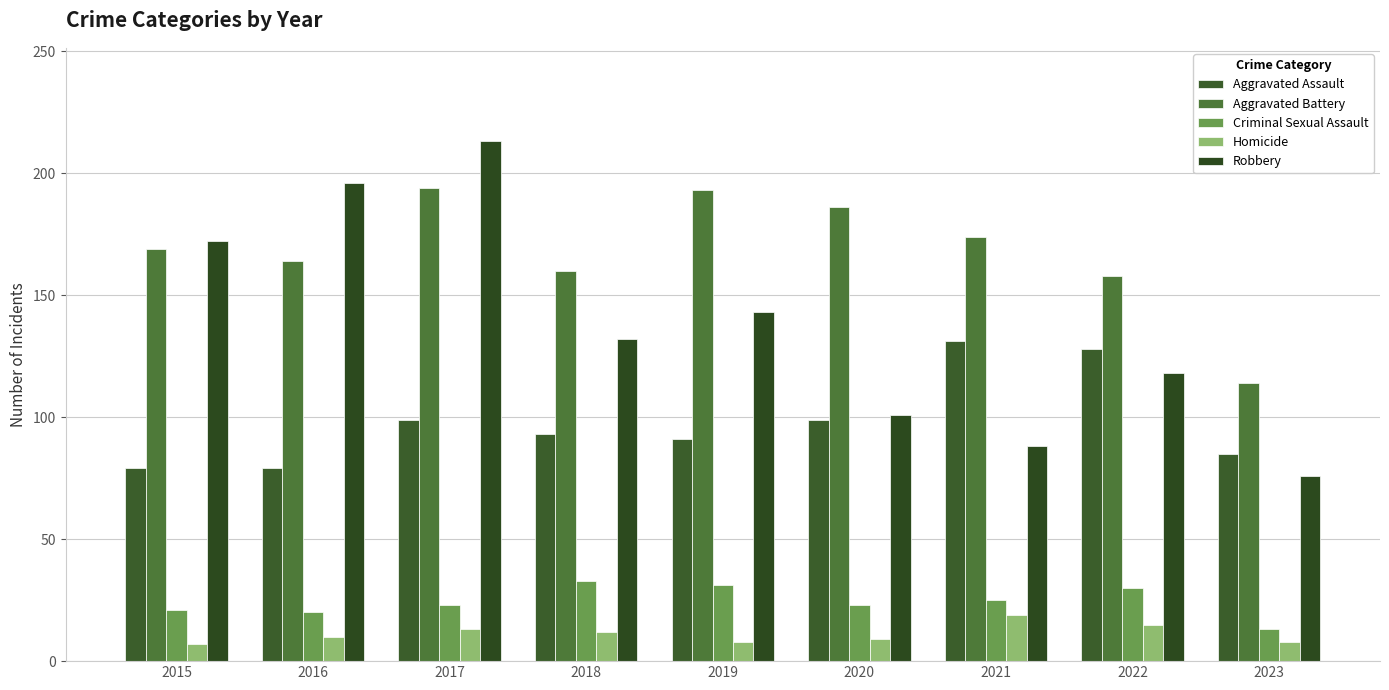

How many values in the Robbery series are below 132?

4